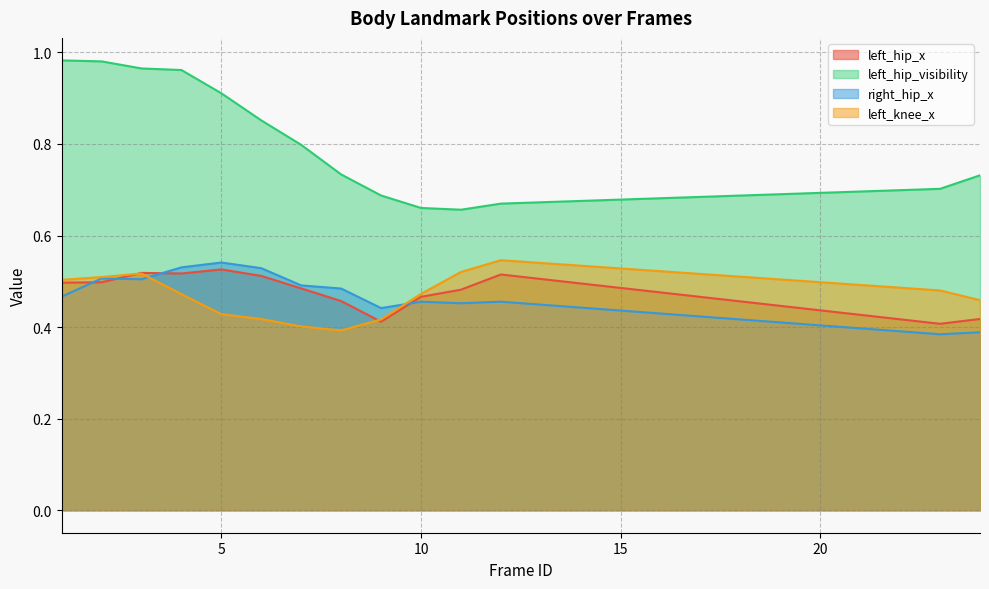

The left_knee_x series shows 0.4 at 8. True or false?

True